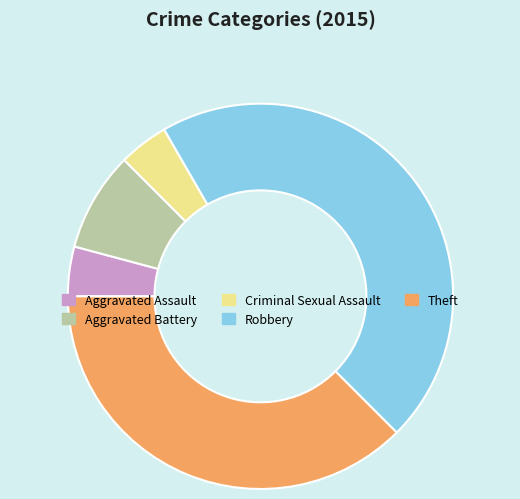

Is there any slice that represents more than half of the pie?

No